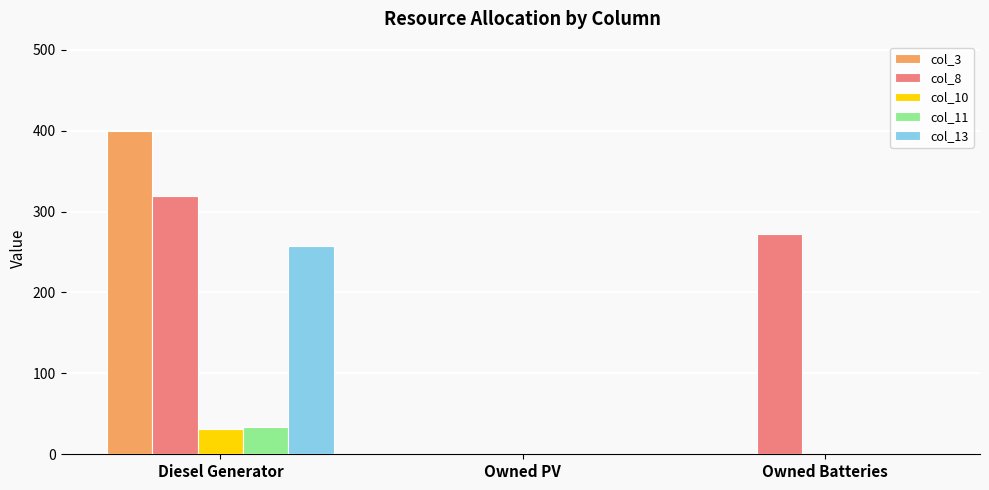

How many groups of bars are there?

3